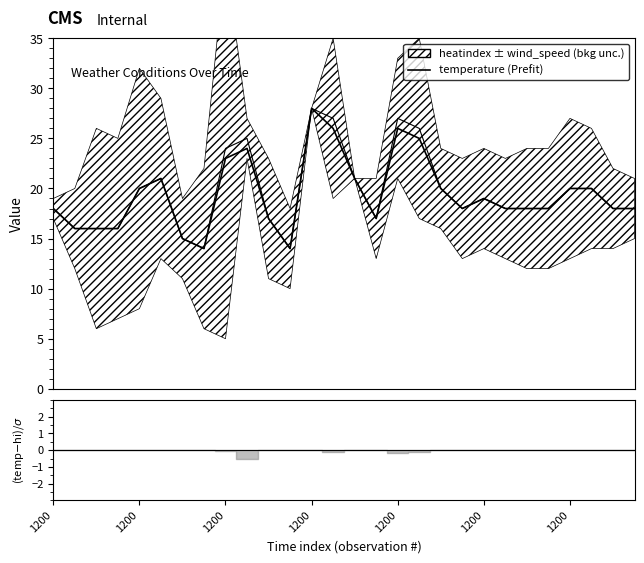

At which label is heatindex closest to 21?

1200